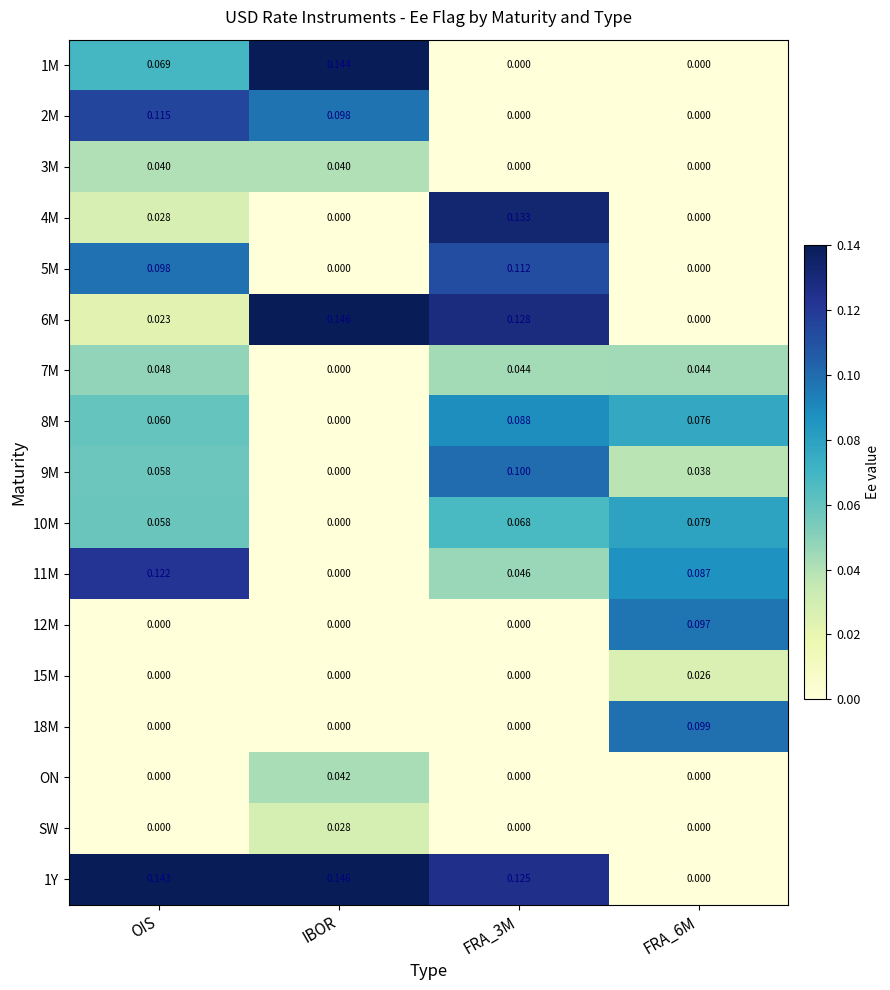

Which category has the lowest value in the 11M series?

IBOR